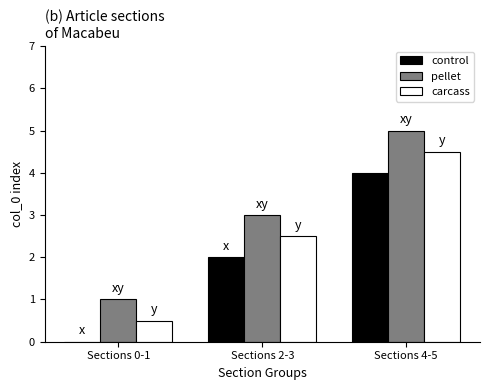

Is it true that control equals 4.0 at Sections 4-5?

True